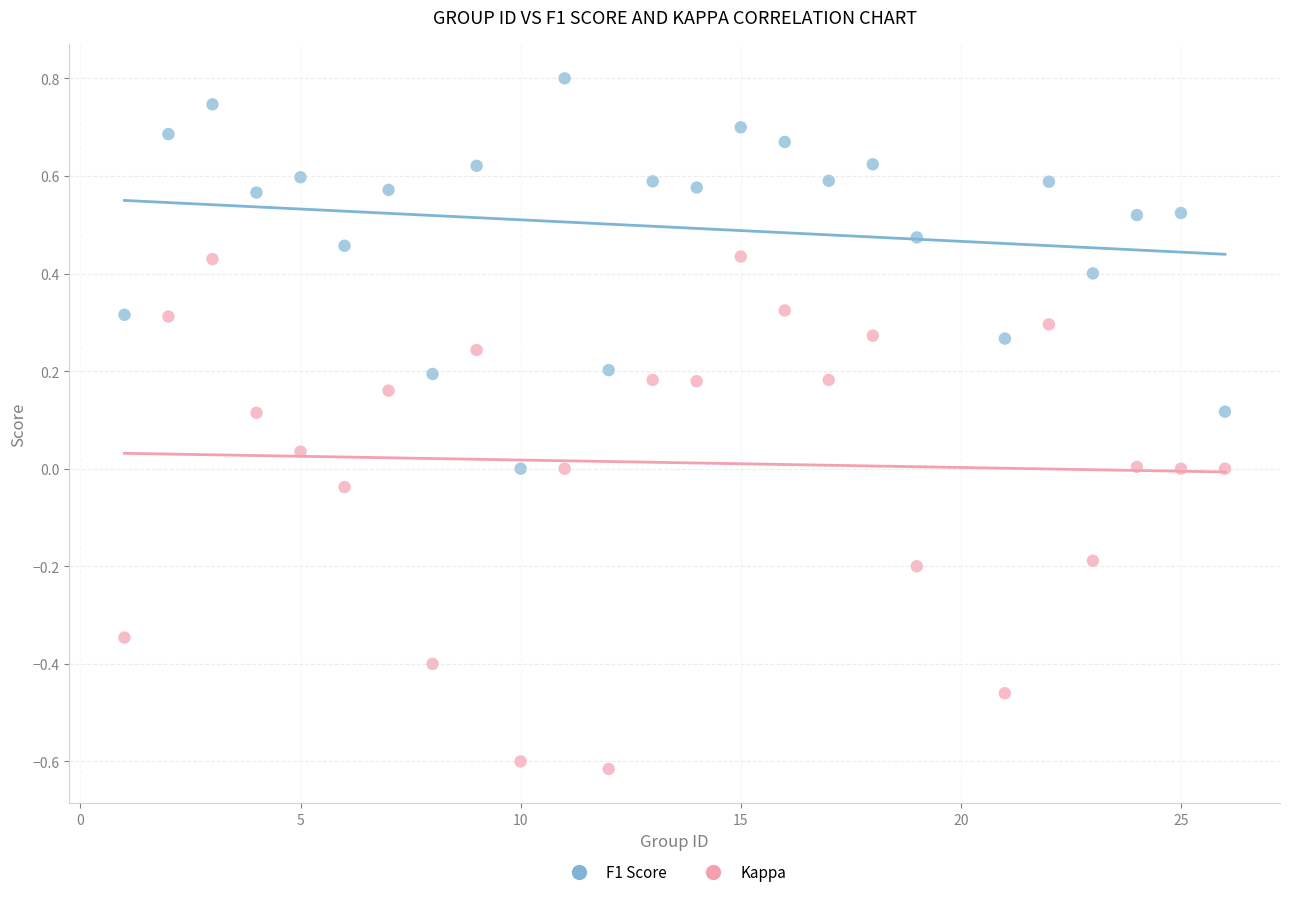

What is the X range (max minus min) for the scatter plot?

25.0